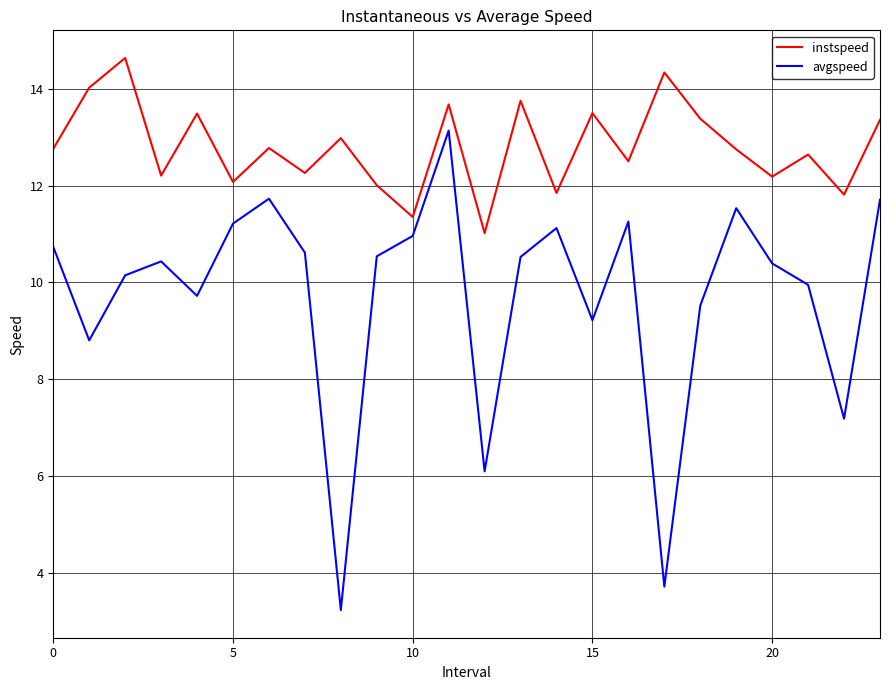

What is the smallest value displayed?

3.2